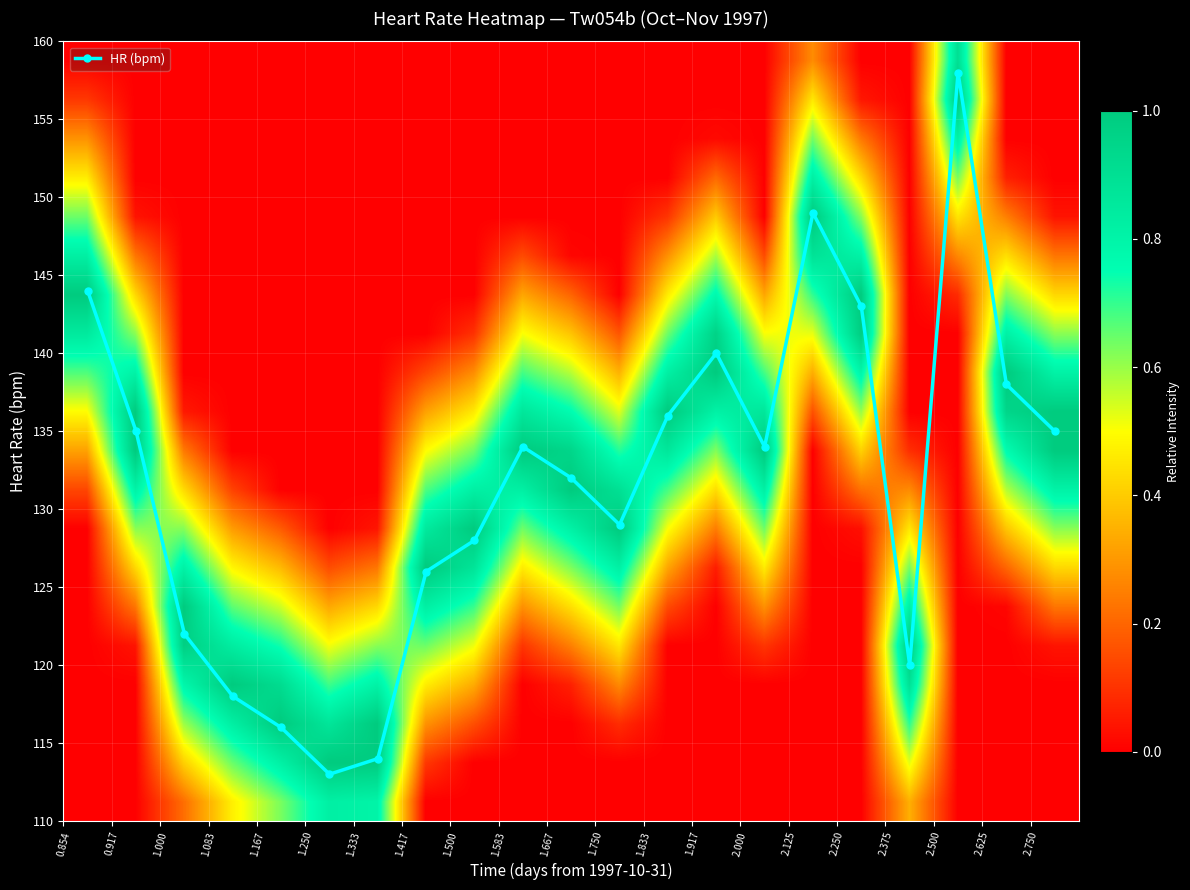

True or false: HR (bpm) has more than 2 interior local peaks.

True